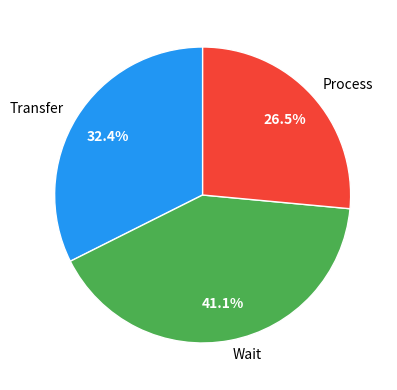

What is the ratio of the value at Transfer to the value at Process?

1.2